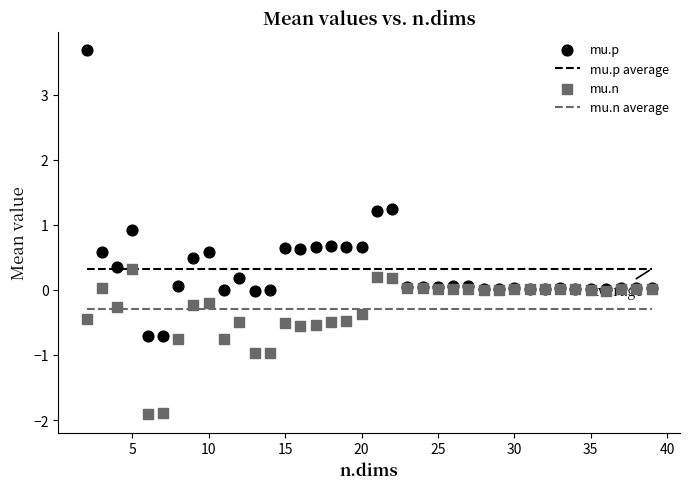

Which series reaches the minimum Y coordinate?

mu.n